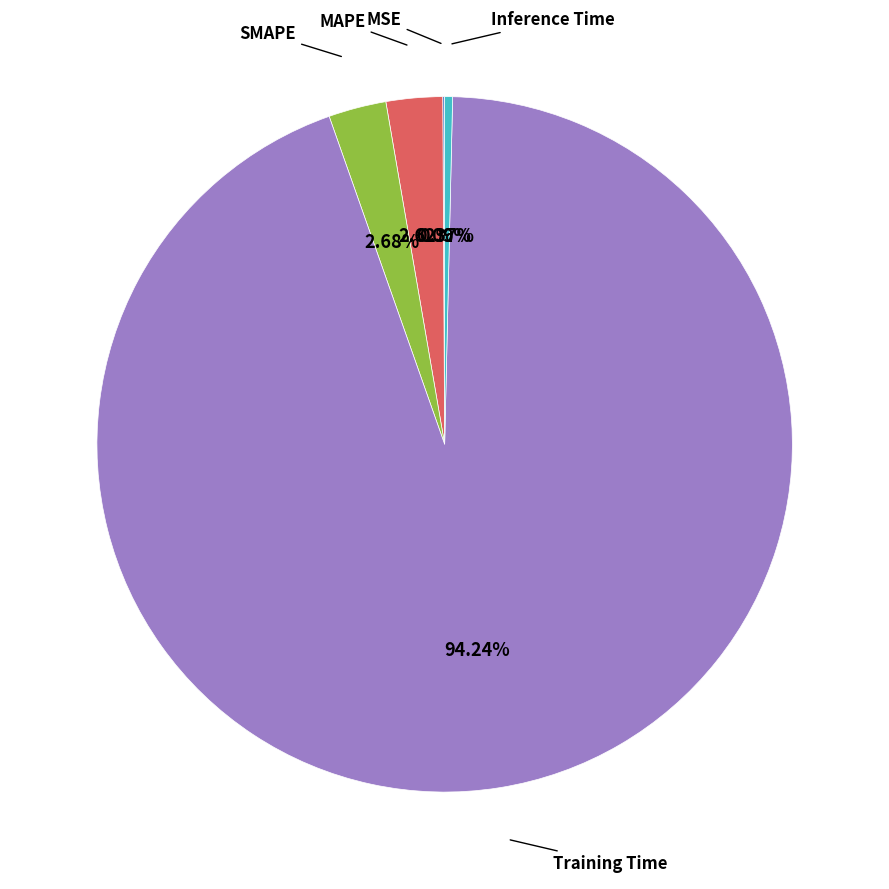

Is there any slice that represents more than half of the pie?

Yes